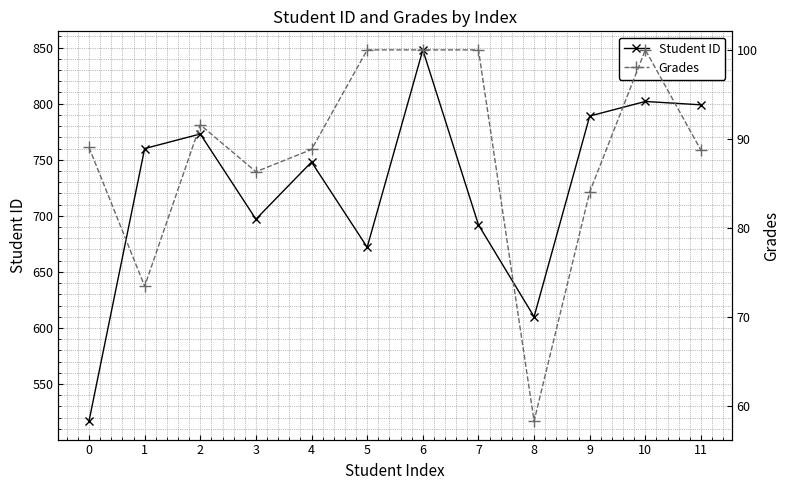

What is the difference between the maximum and minimum values in the Grades series?

41.7